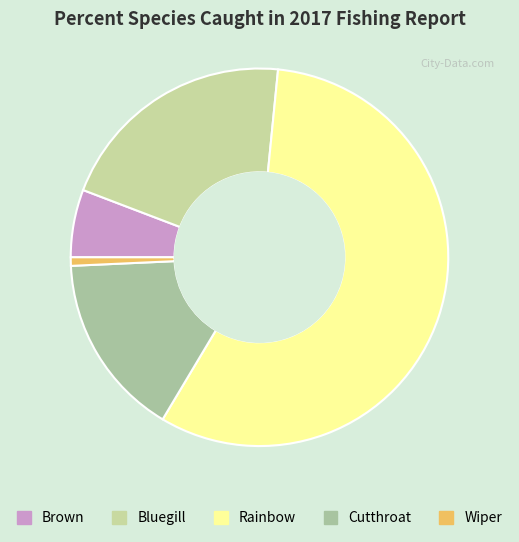

Is there a majority slice in this chart?

Yes